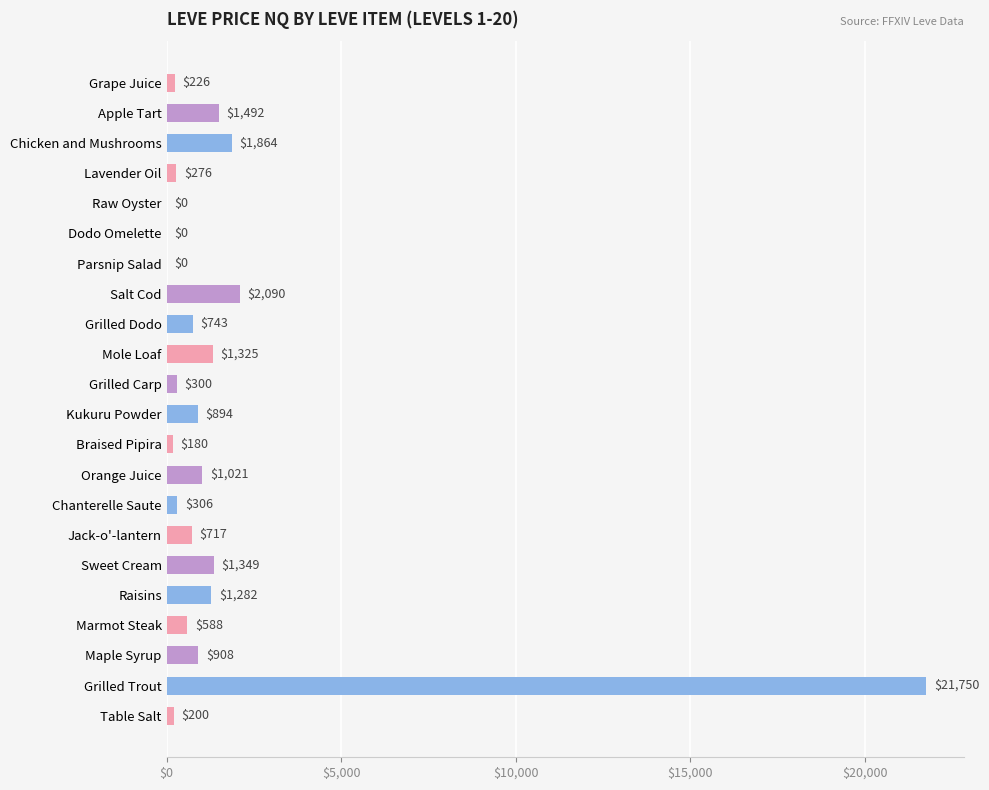

How many data points does each series have?

22